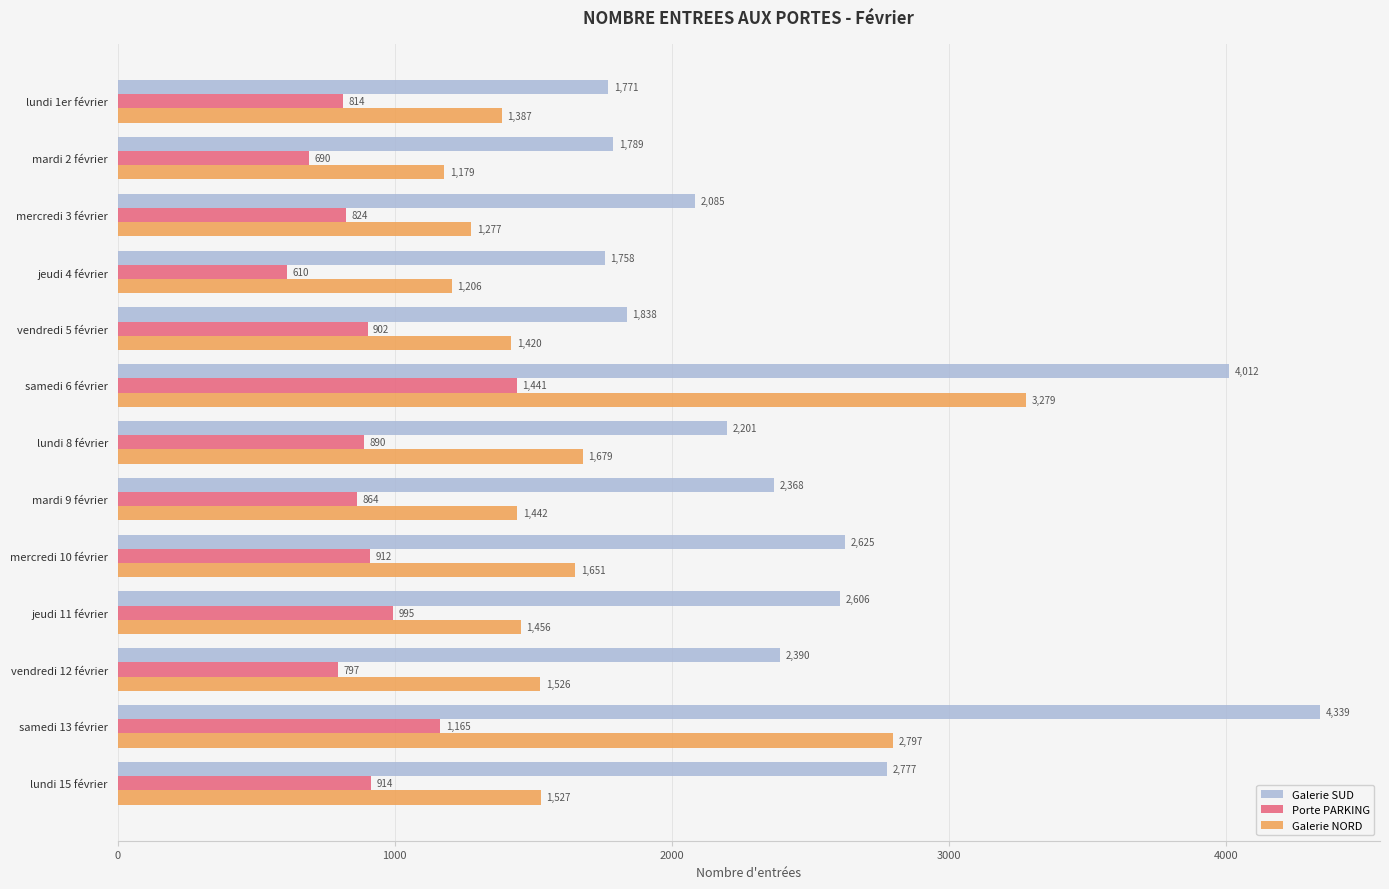

At how many categories does at least one series exceed 2465?

5